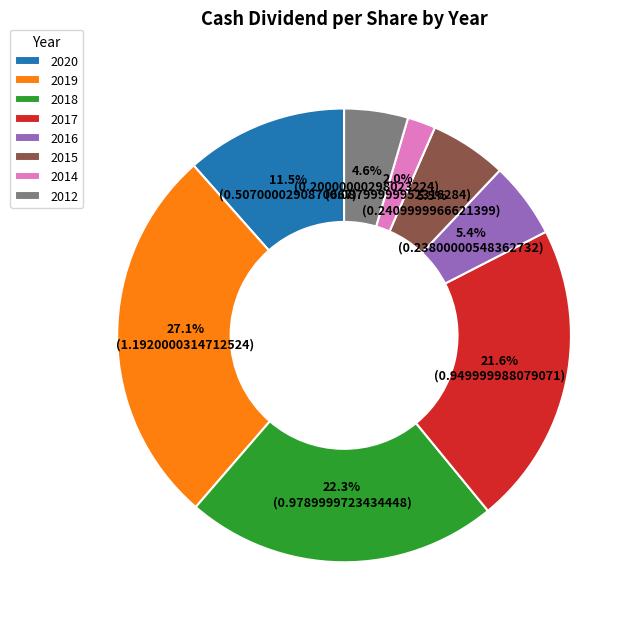

What percentage is the 2019 slice, to the nearest percent?

27%